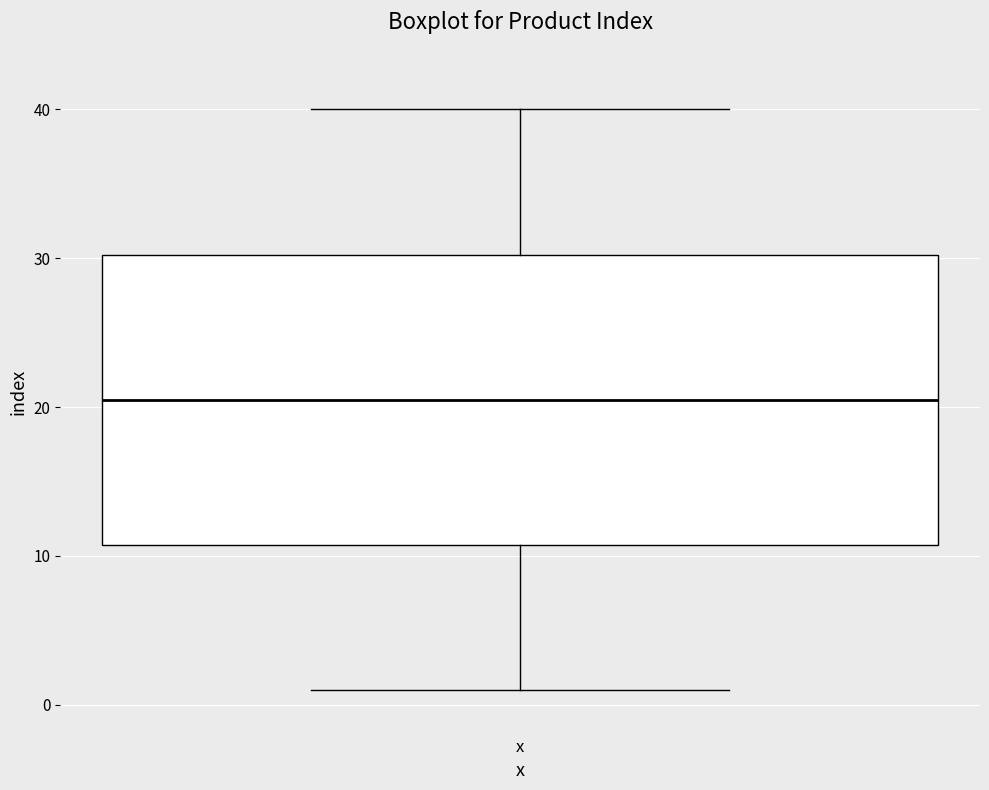

Where is the lower edge of the box for x on the y-axis? The values are not printed on the chart, so give them approximately, as read against the axis.

11